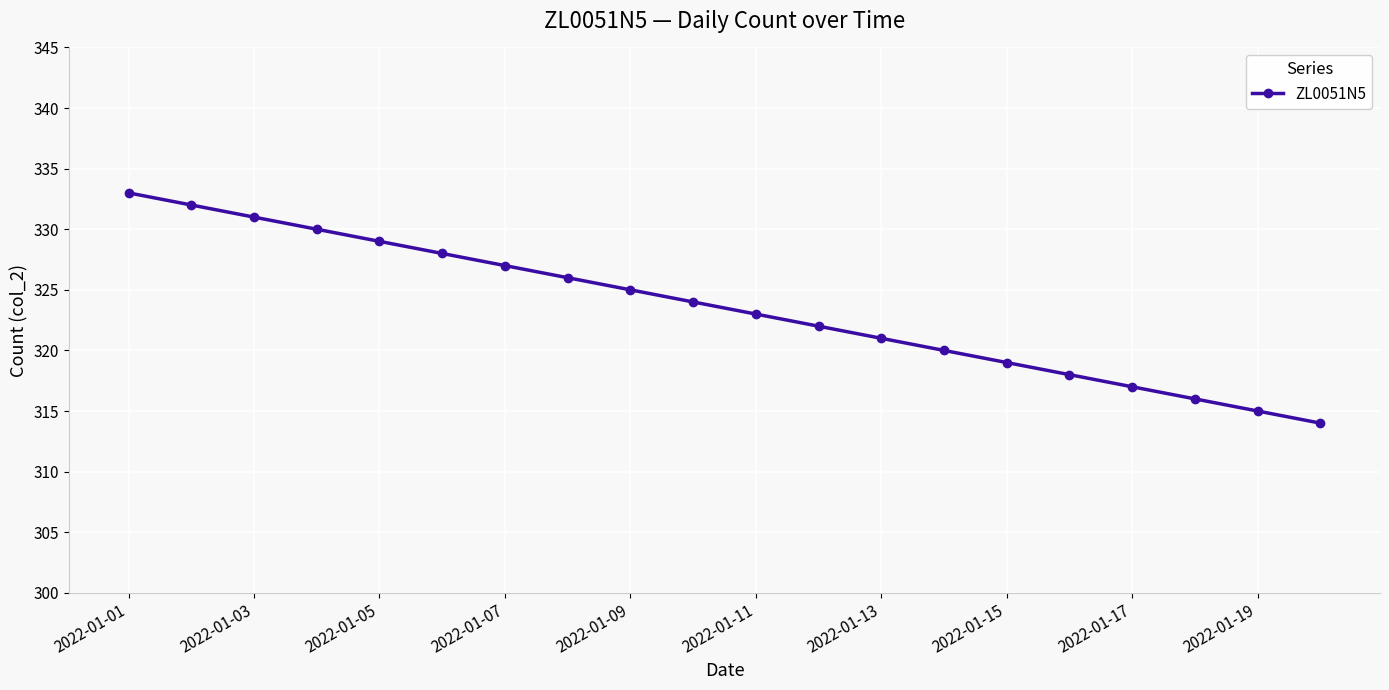

What is the value of the 15th point from the left?

319